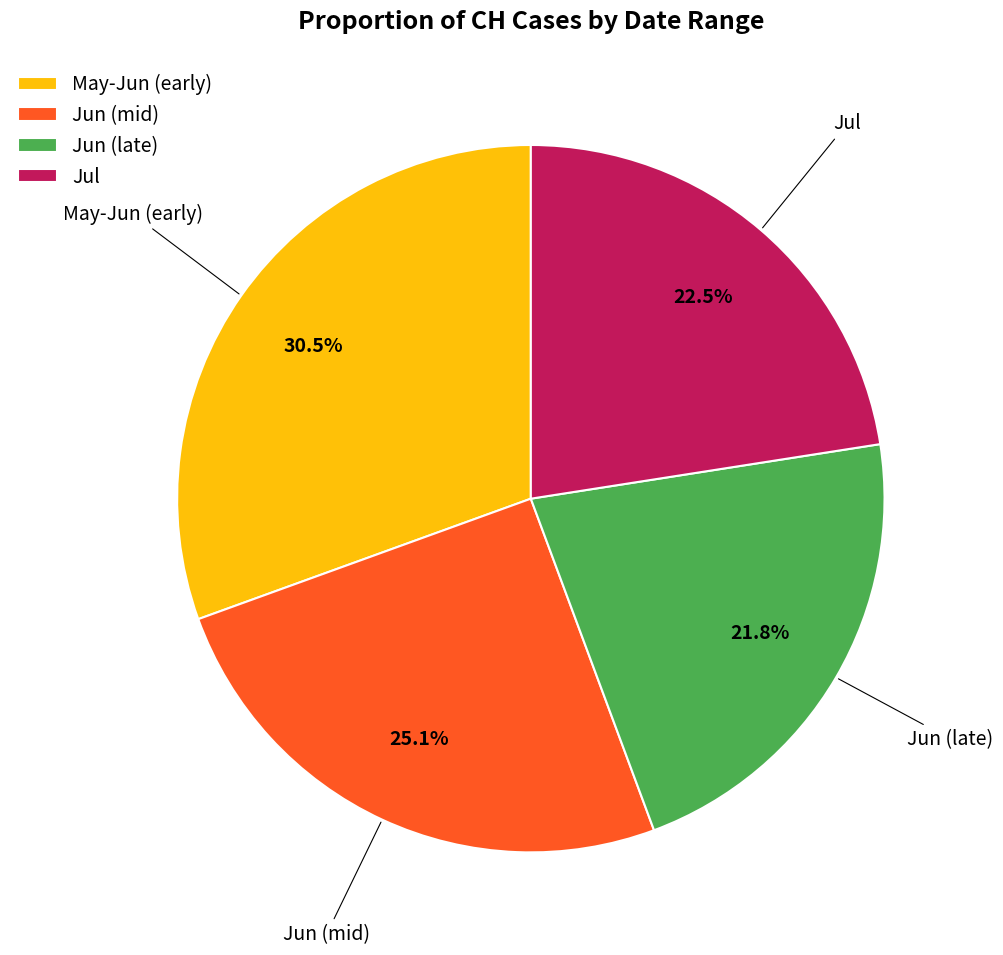

Which has a higher value, Jun (mid) or Jul?

Jun (mid)